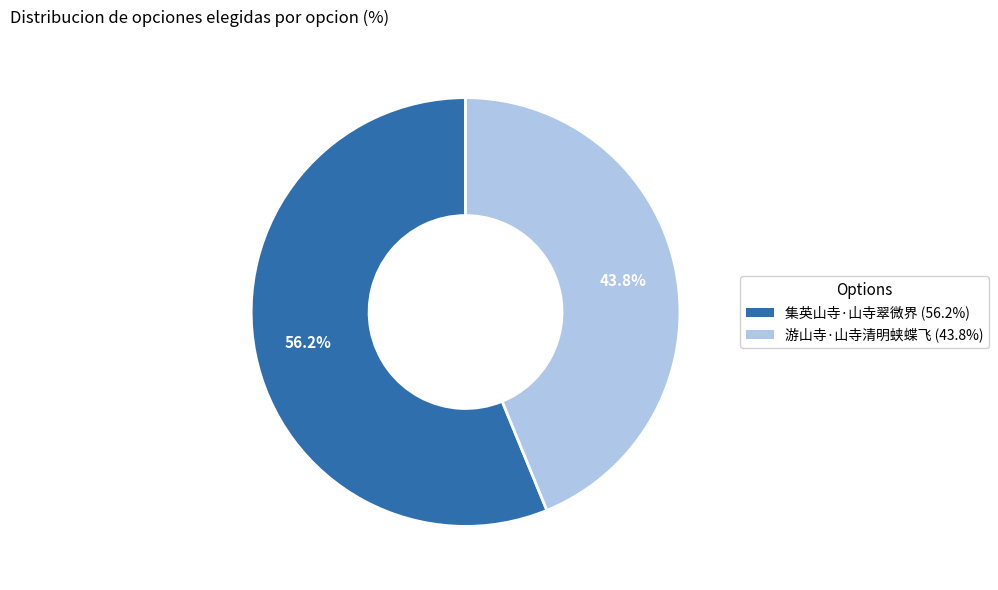

What is the total percentage of 集英山寺·山寺翠微界 and 游山寺·山寺清明蛱蝶飞?

100.0%